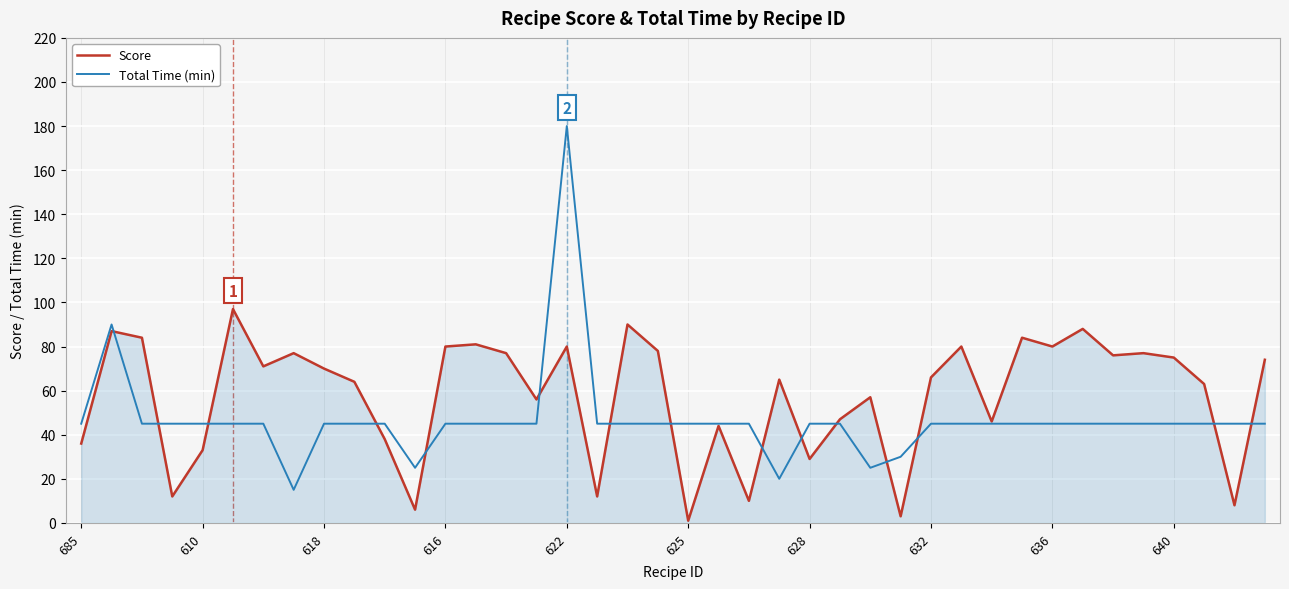

Which series has the largest total across all categories?

Score